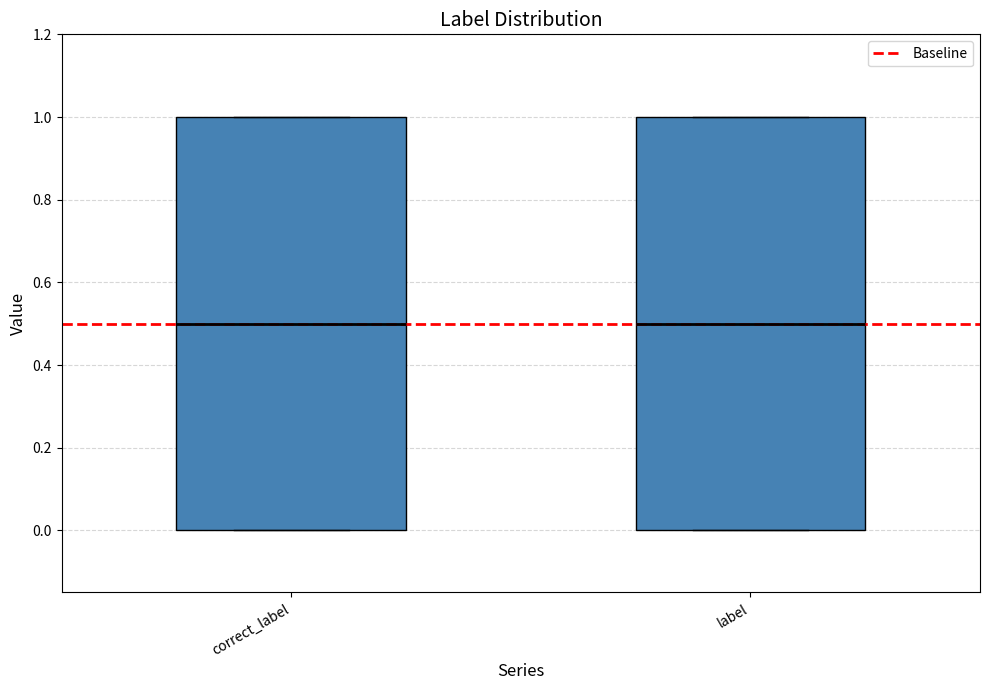

Where does the median line of the box for label sit on the y-axis? The values are not printed on the chart, so give them approximately, as read against the axis.

0.5